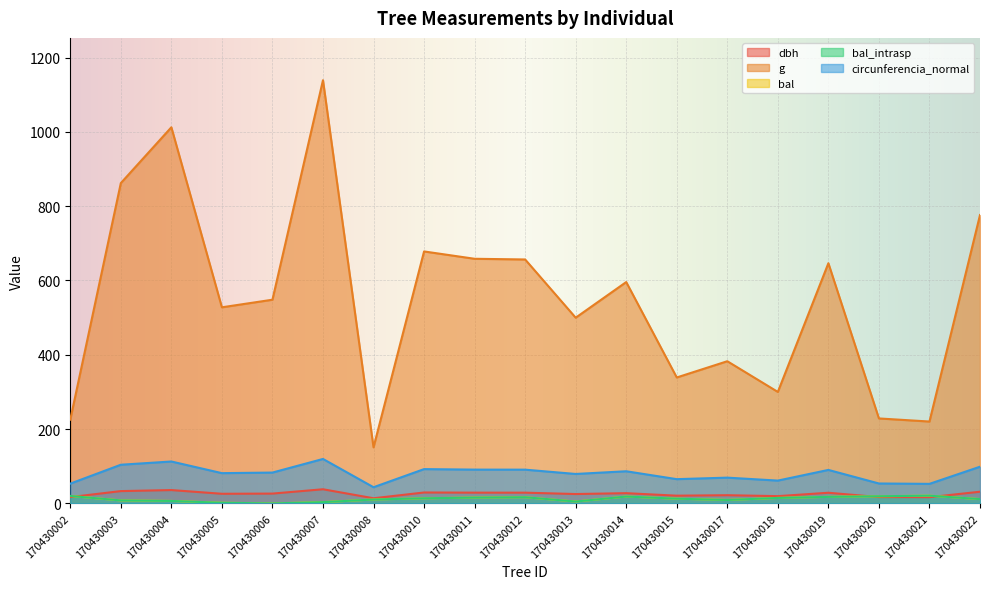

At which label does bal reach its peak?

170430021